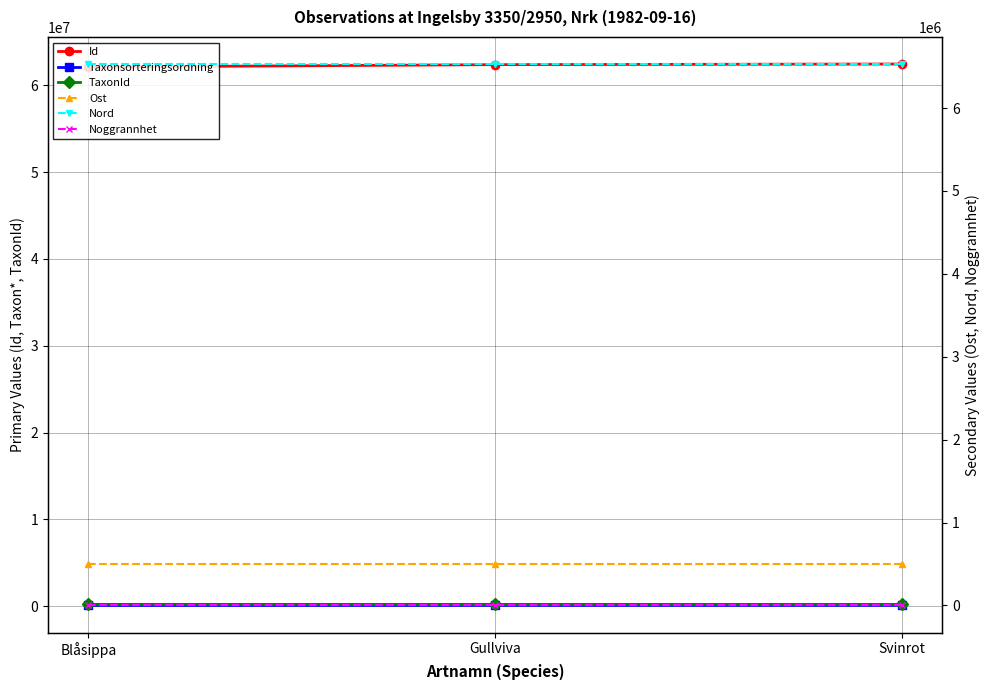

What is the sum of the Noggrannhet values at Gullviva and Svinrot?

100.0